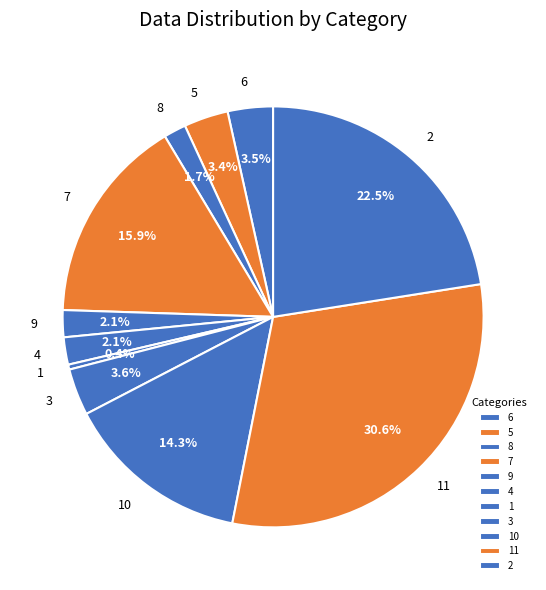

True or false: 7 accounts for 21% of the total.

False